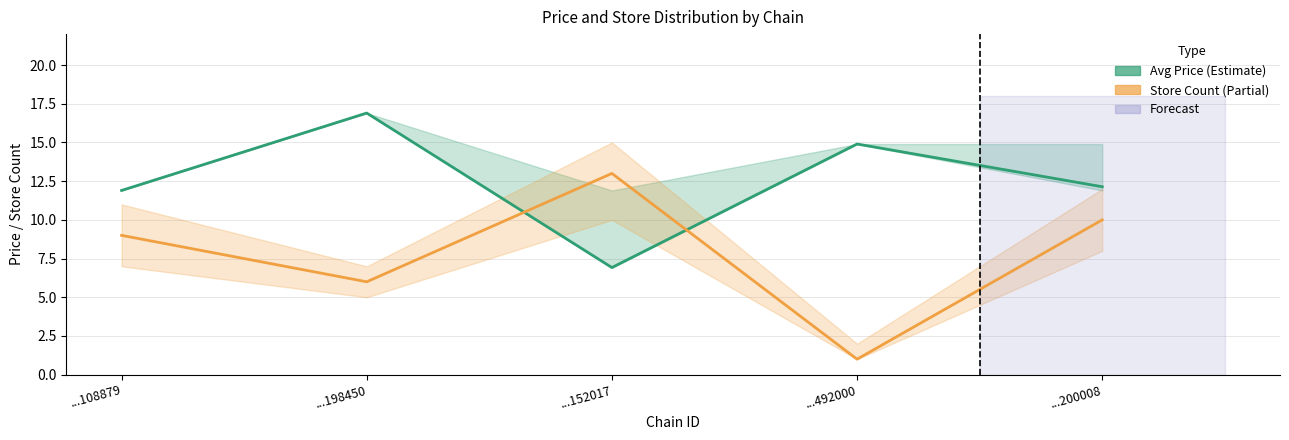

The value of Avg Price at ...198450 is 5.9. True or false?

False